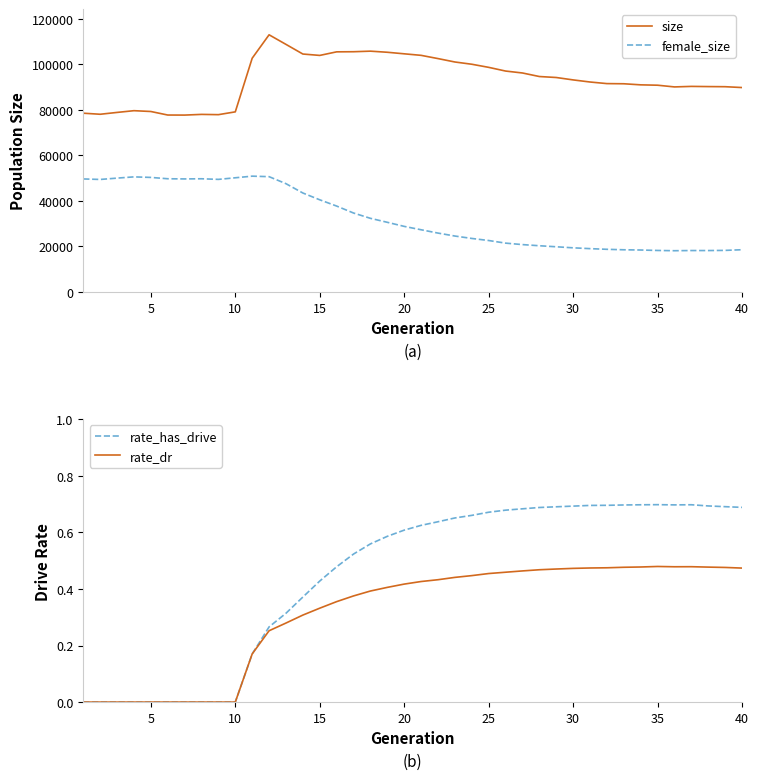

True or false: female_size and size cross at least once.

False